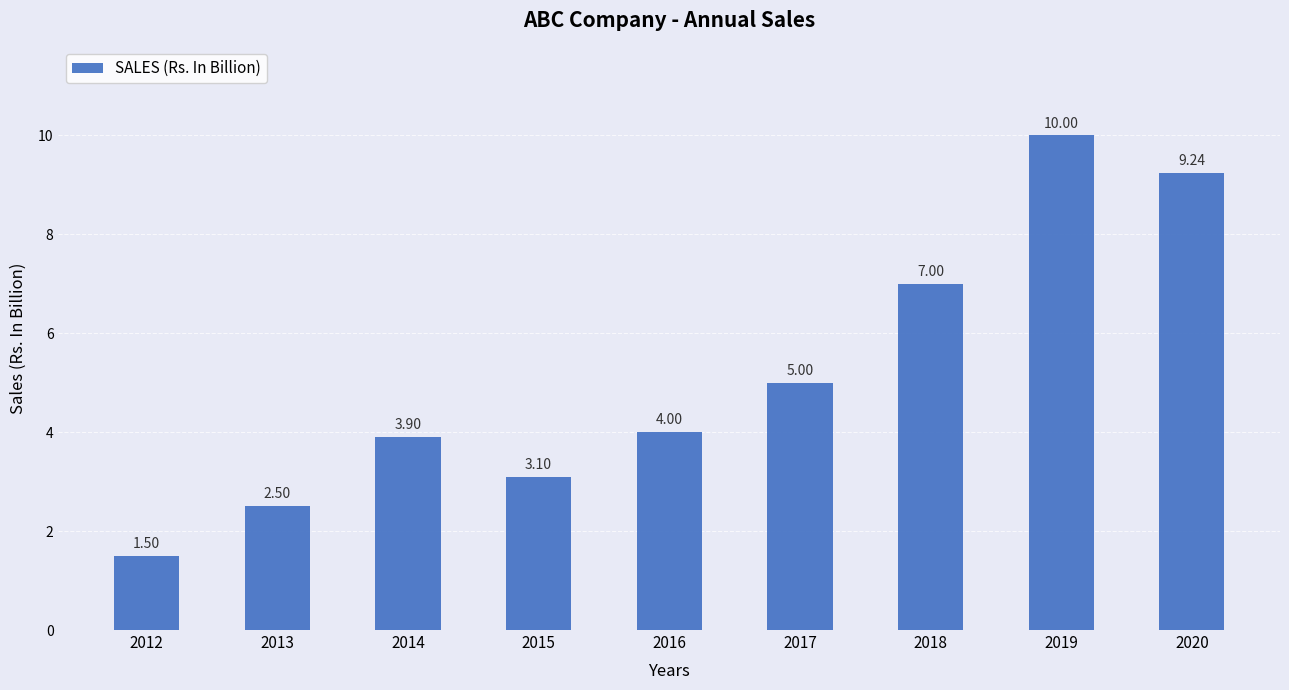

True or false: the data shows 2.0 at 2018.

False